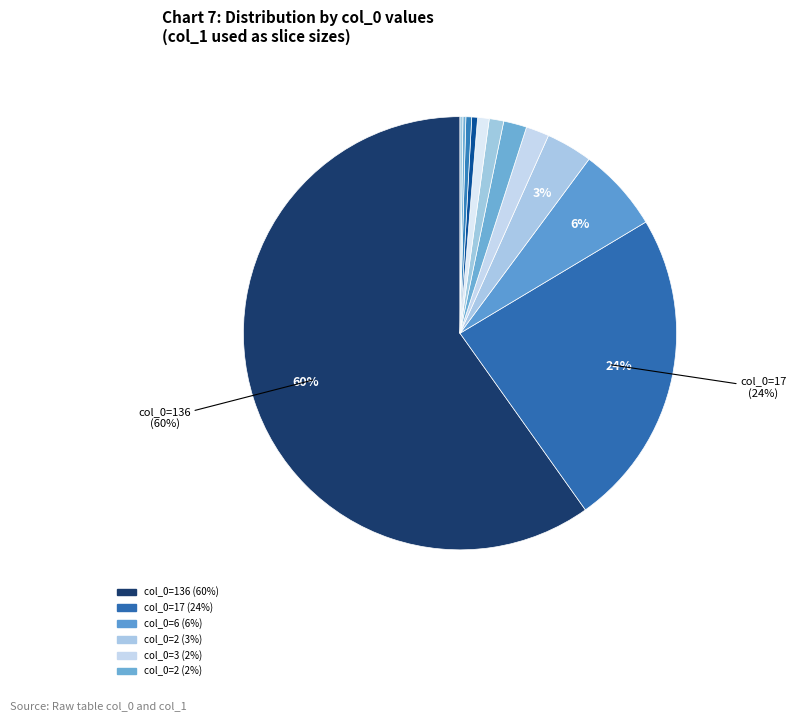

Is there a majority slice in this chart?

Yes